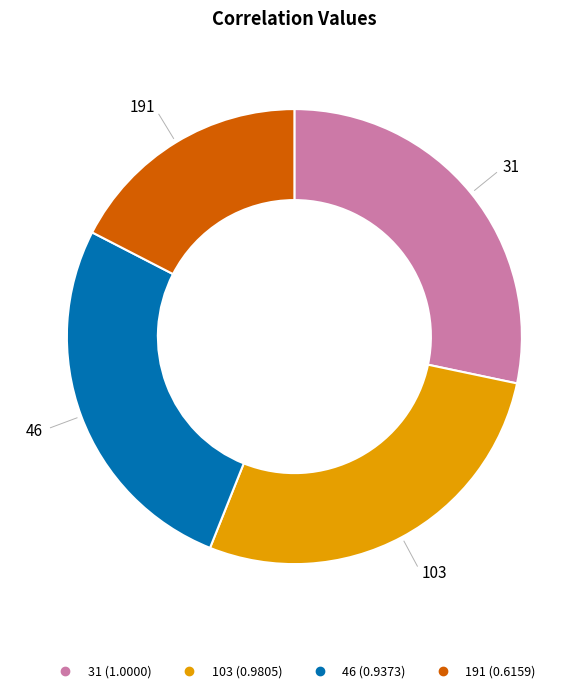

What is the smallest slice in the pie chart?

191